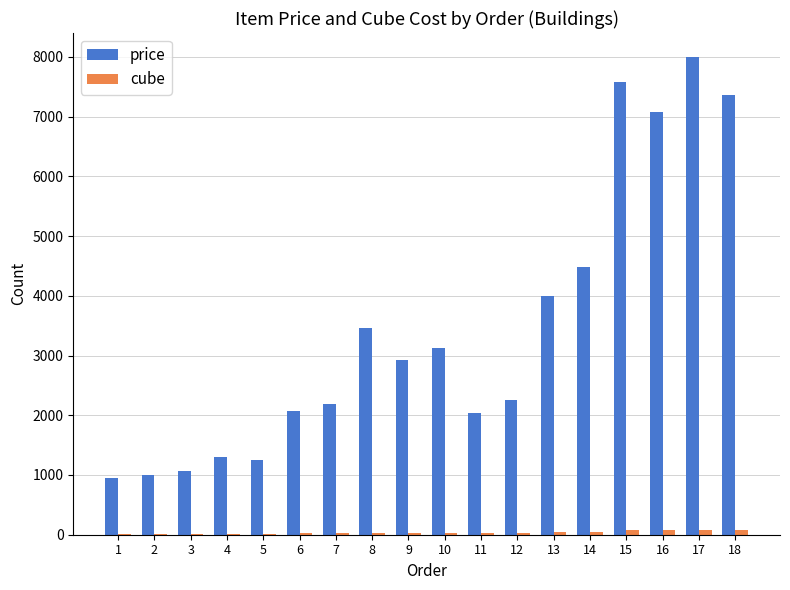

At which label is price closest to 4476?

14